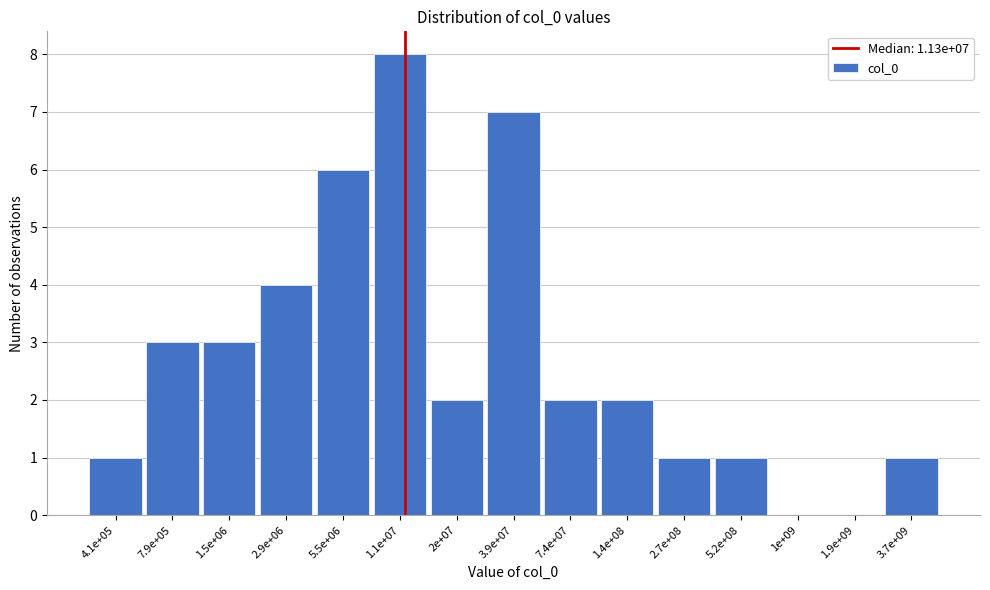

Reading left to right, list all the values displayed in this chart.

4.1e+05=1	7.9e+05=3	1.5e+06=3	2.9e+06=4	5.5e+06=6	1.1e+07=8	2e+07=2	3.9e+07=7	7.4e+07=2	1.4e+08=2	2.7e+08=1	5.2e+08=1	1e+09=0	1.9e+09=0	3.7e+09=1